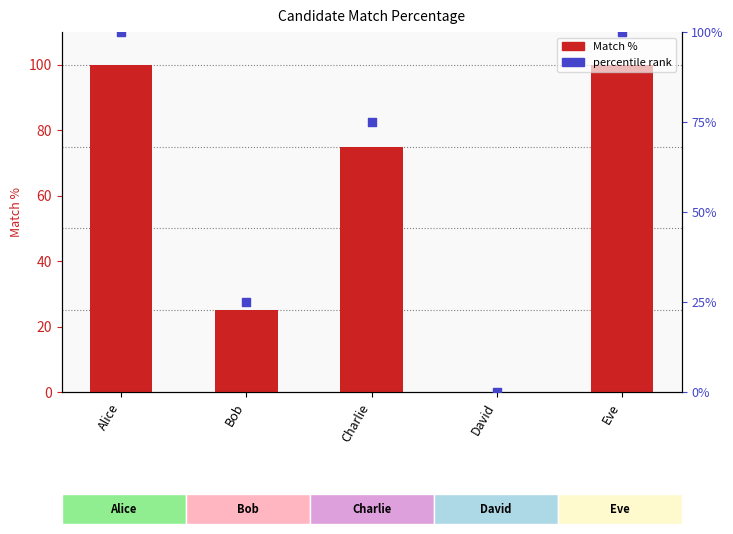

What are all the series names shown in the legend?

Match %, percentile rank